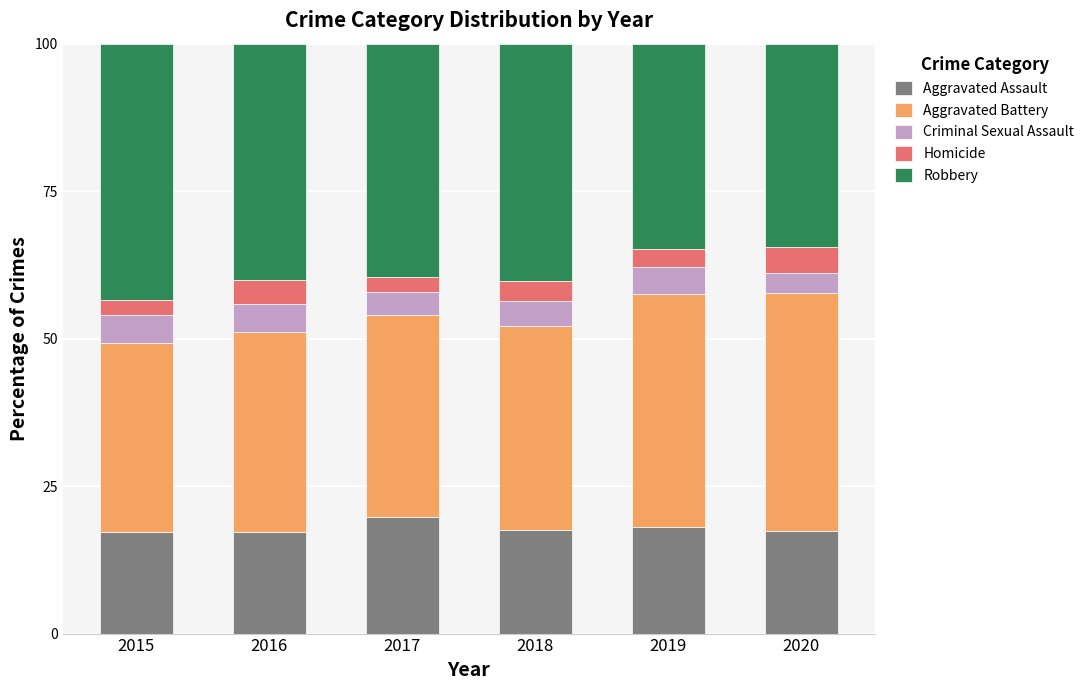

What is the total value across all series at 2020?

100.0